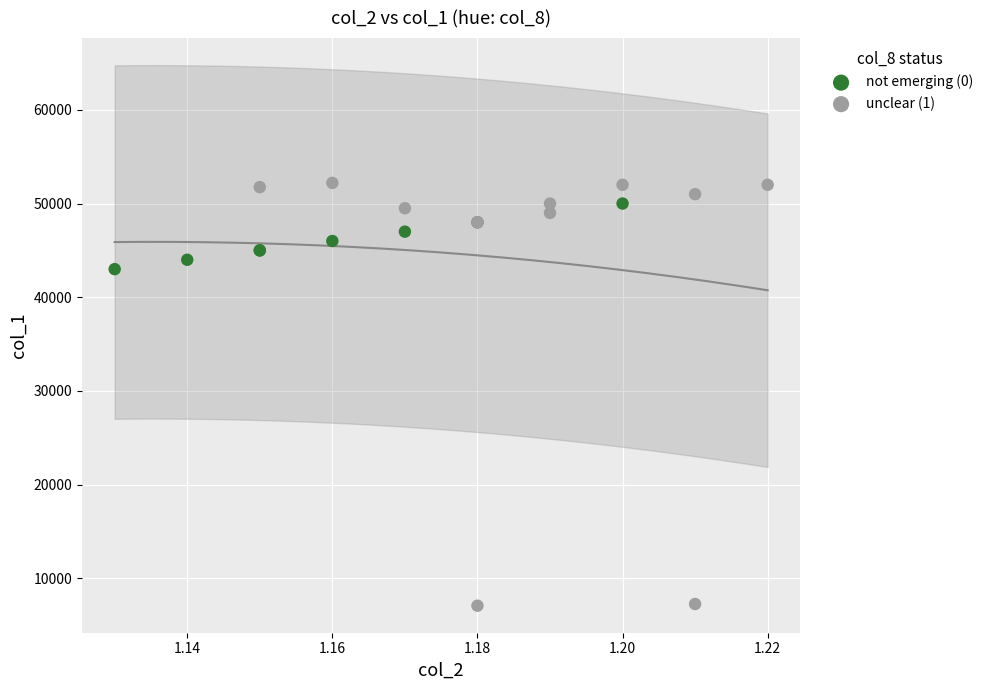

Which series has the largest Y range (max minus min)?

unclear (1)